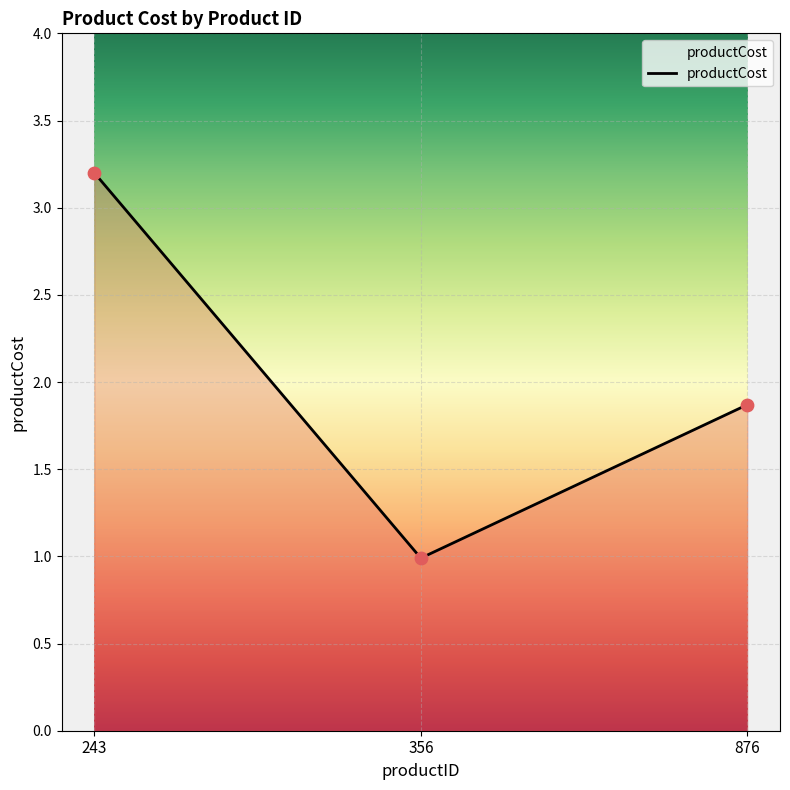

Between 356 and 243, which is larger?

243